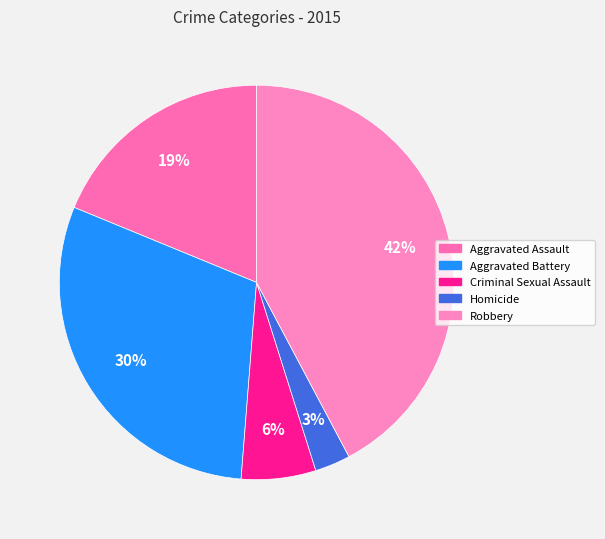

Rank the categories by value from highest to lowest.

Robbery, Aggravated Battery, Aggravated Assault, Criminal Sexual Assault, Homicide